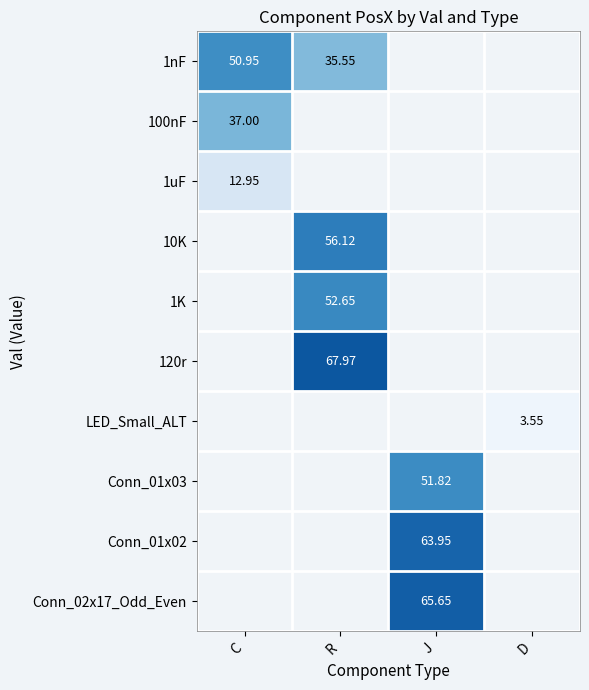

At how many categories does at least one series exceed 47?

3